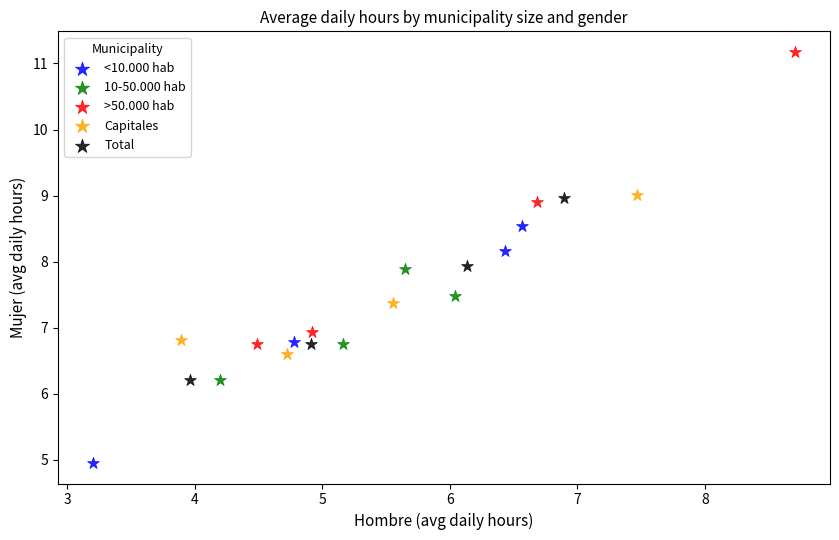

What are all the series names shown in the legend?

<10.000 hab, 10-50.000 hab, >50.000 hab, Capitales, Total